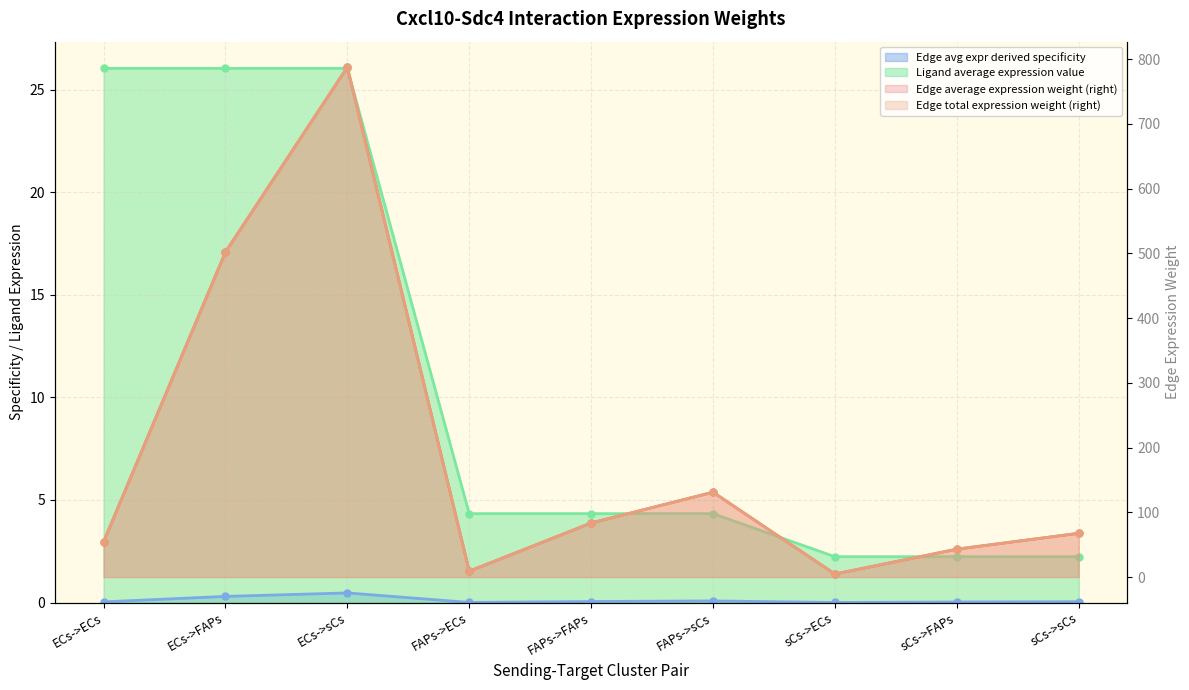

Where does the Edge avg expr derived specificity series first go above 67?

ECs->FAPs